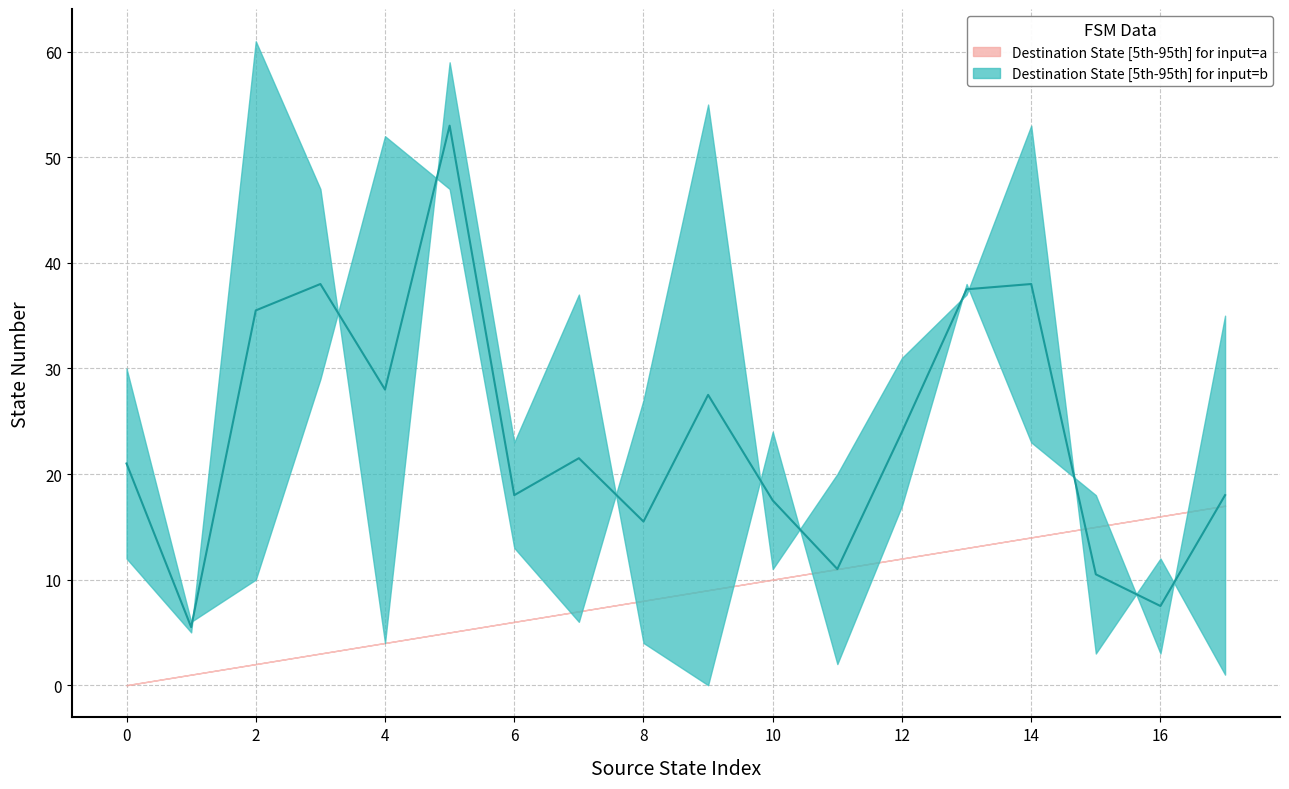

How many values in the source_state_upper series are below 9?

9